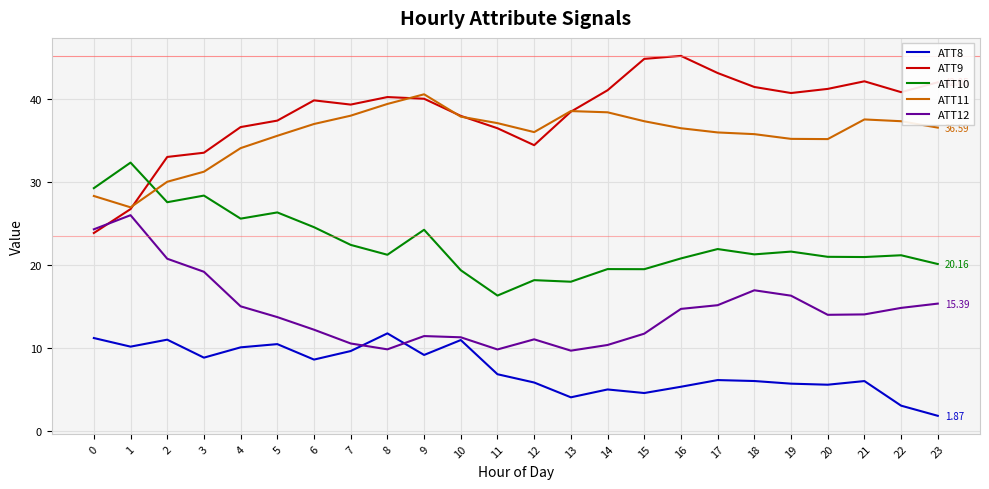

Which series has the largest total across all categories?

ATT9